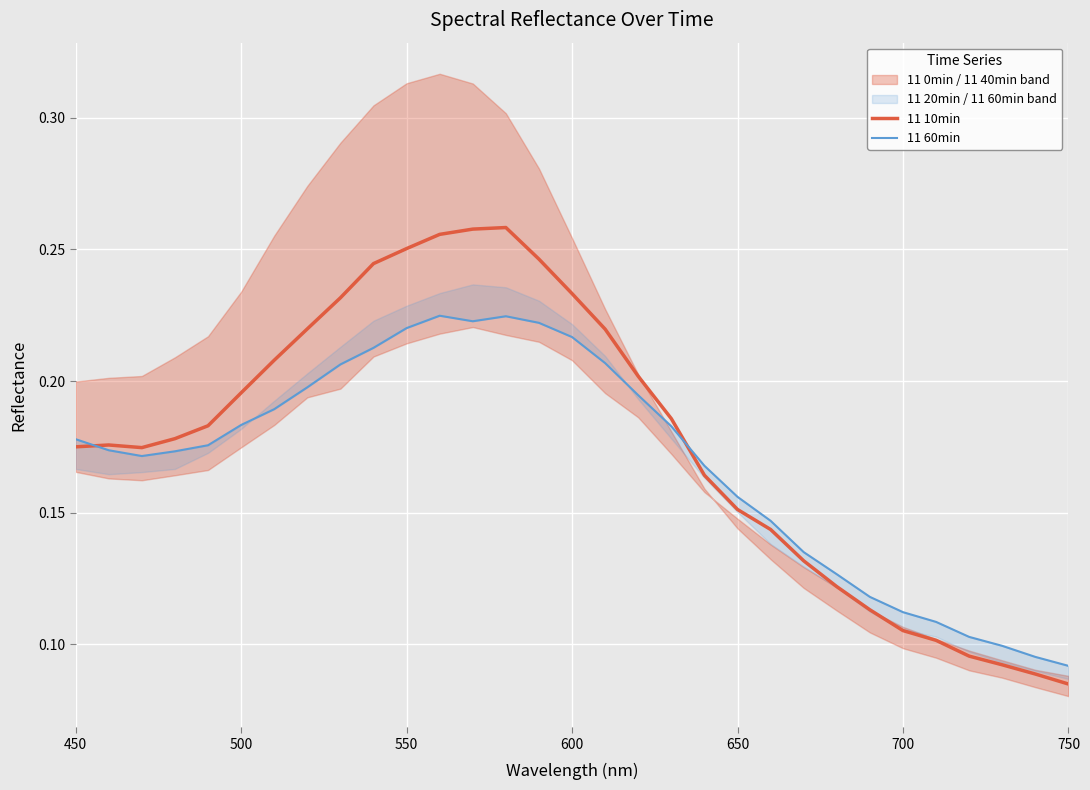

How many lines are shown in the chart?

2